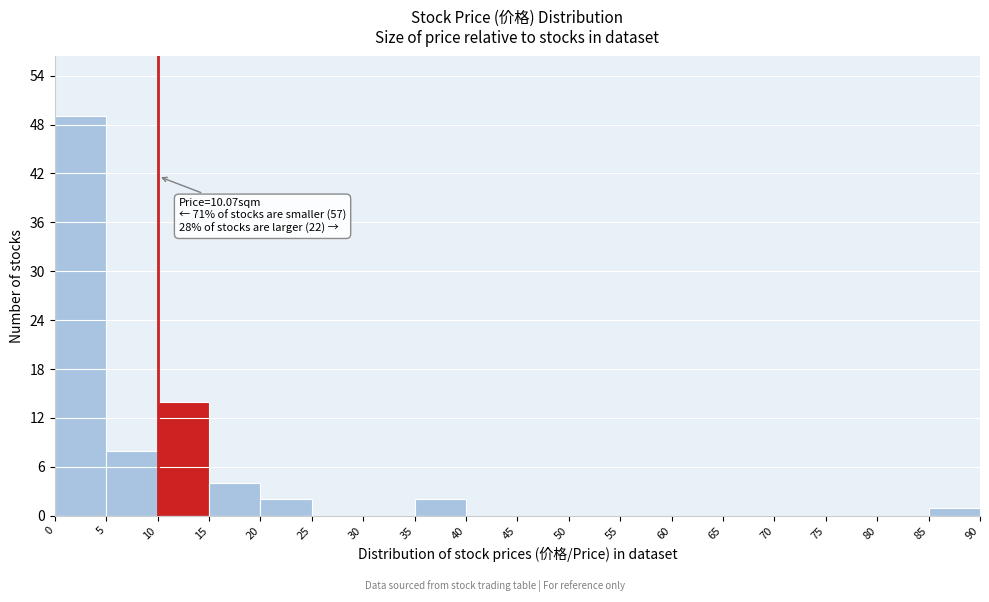

Over which range of the x-axis is the bar tallest?

0 to 5